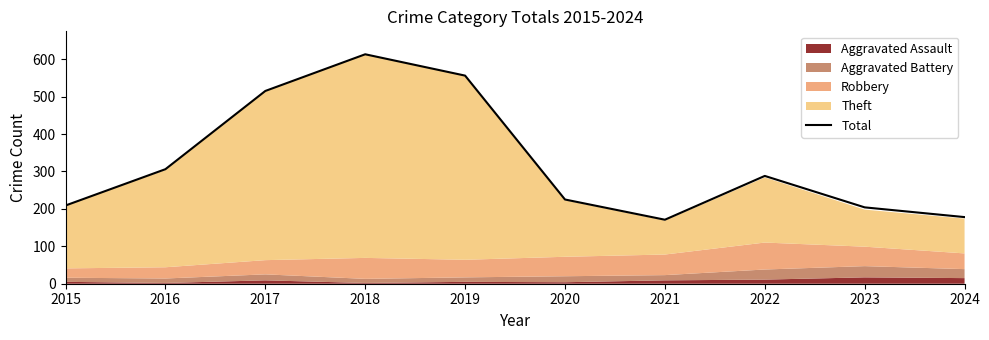

What is the change in value from 2015 to 2020?

+16